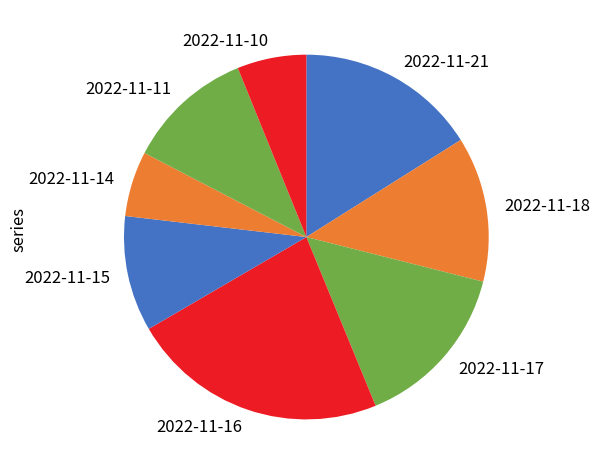

How many slices are in this pie chart?

8